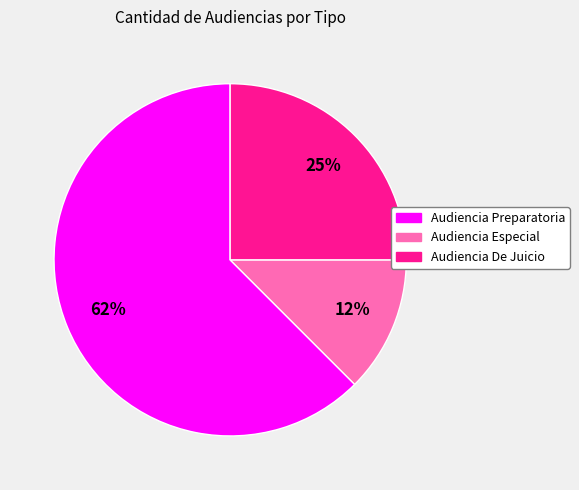

To the nearest percent, what is the combined percentage of Audiencia Preparatoria and Audiencia Especial?

75%